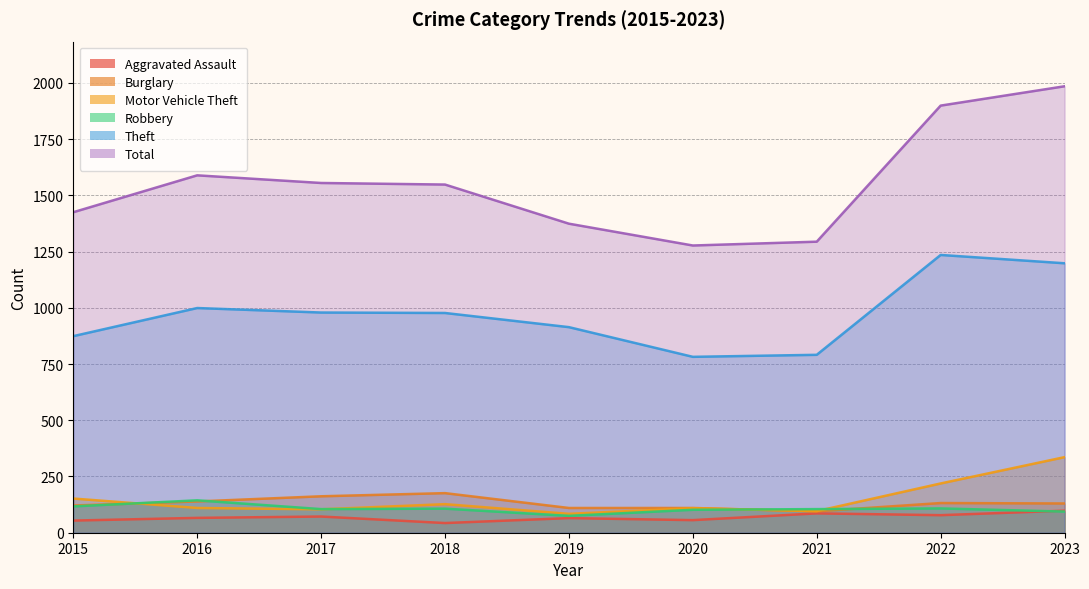

True or false: Aggravated Assault and Total cross at least once.

False